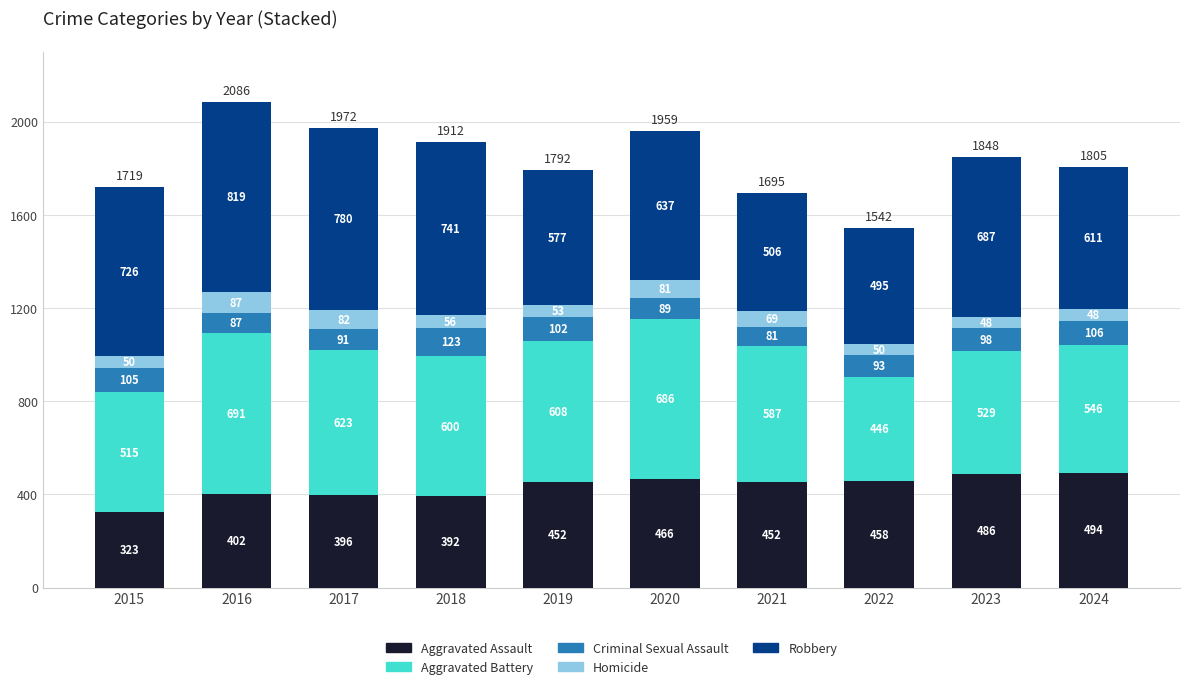

True or false: Aggravated Assault has a value of 486 at 2023.

True